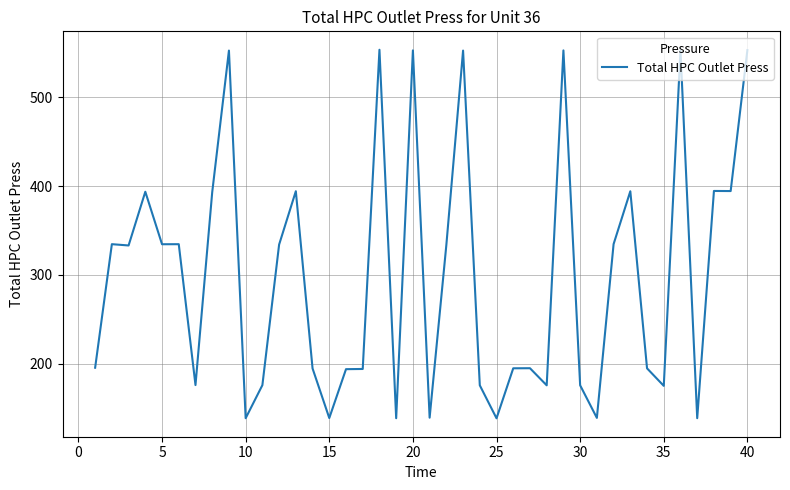

What is the difference between the maximum and minimum values?

415.5